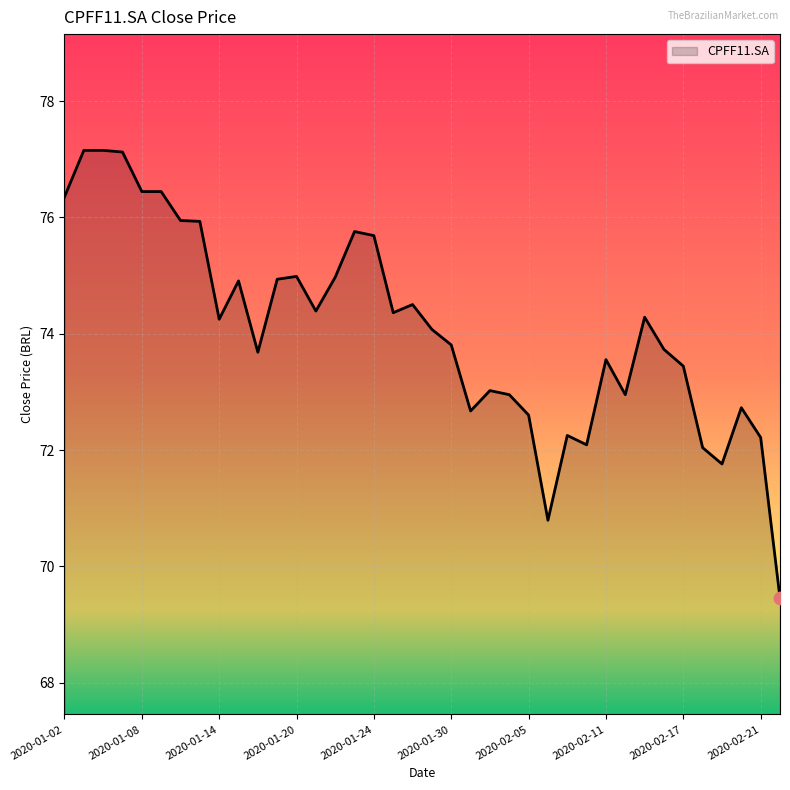

What is the difference between the maximum and minimum values?

7.7